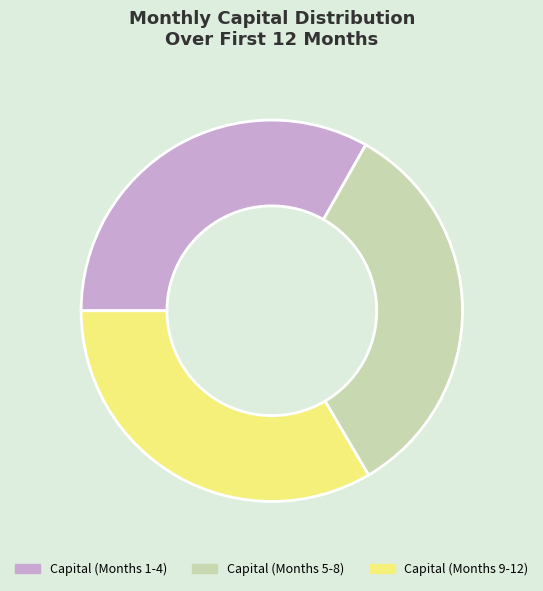

Does Capital (Months 1-4) represent more than half of the total?

No